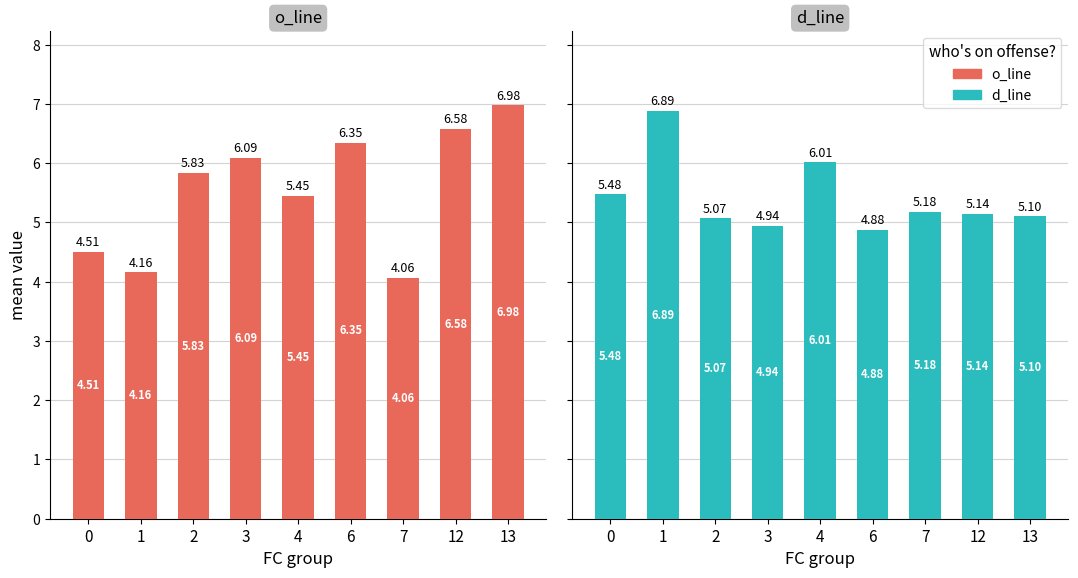

Which category has the highest value in the x3+x4+x5 (d_line) series?

1